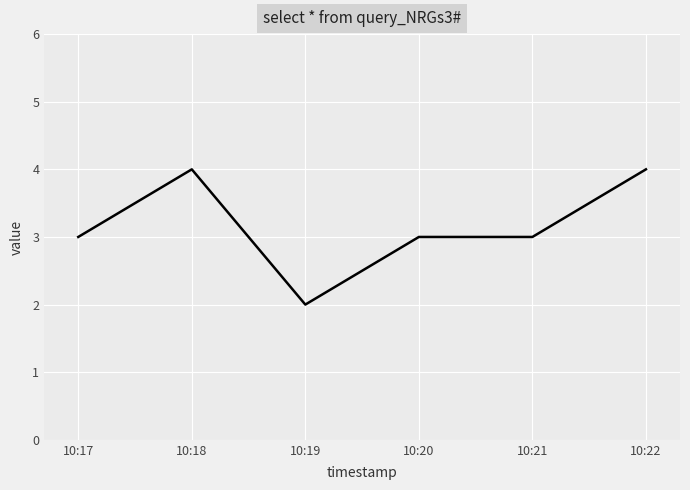

Is it true that the value at 10:17 is 5?

False